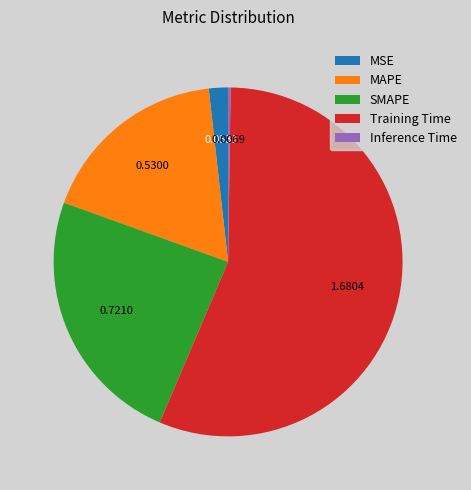

True or false: Training Time accounts for 62% of the total.

False